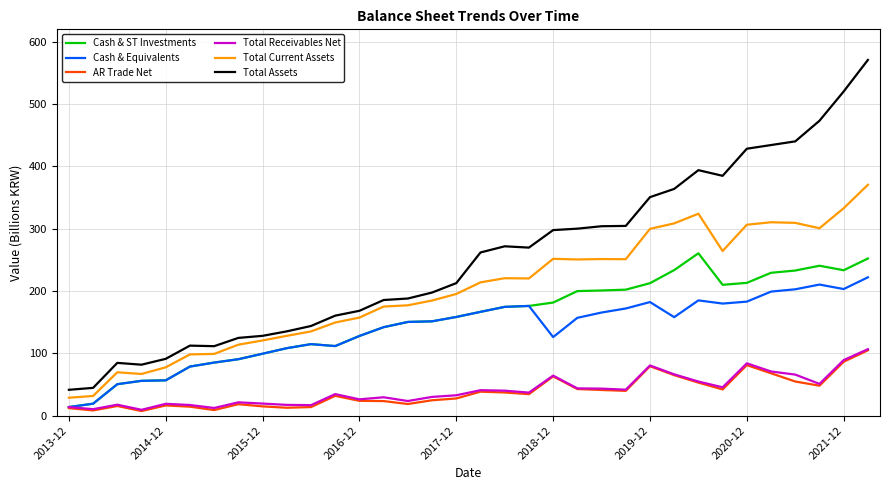

Which series has the widest spread of values?

Total Assets